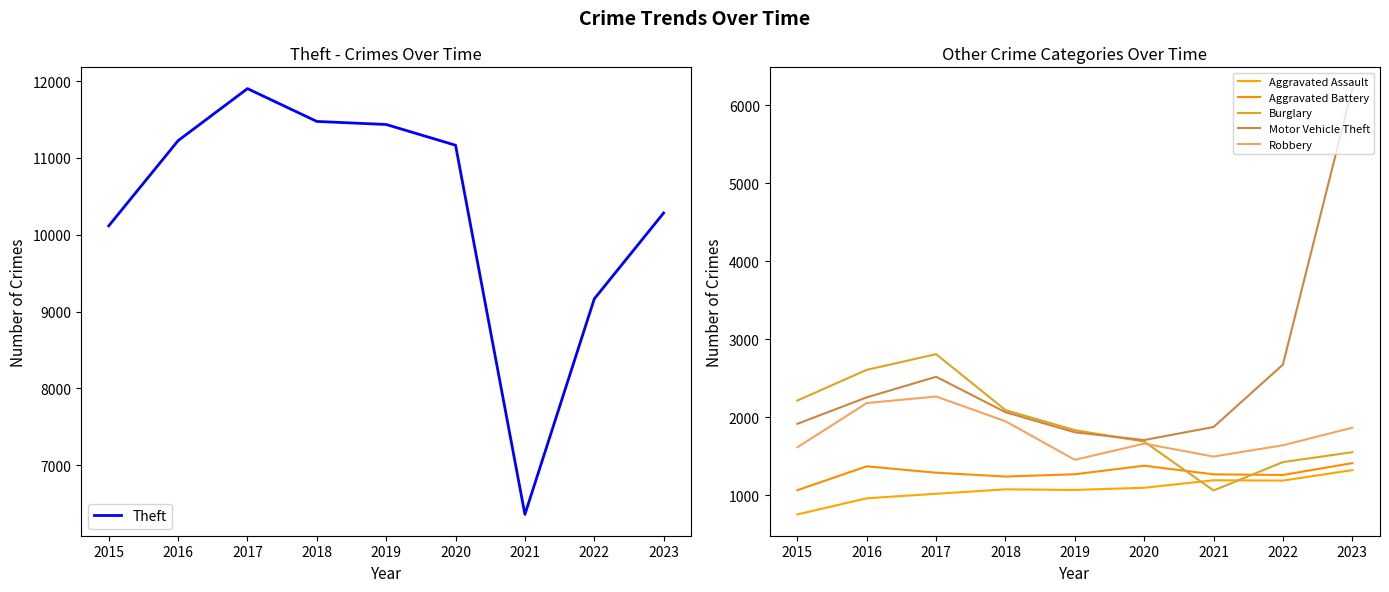

What is the difference between the Robbery values at 2020 and 2015?

47